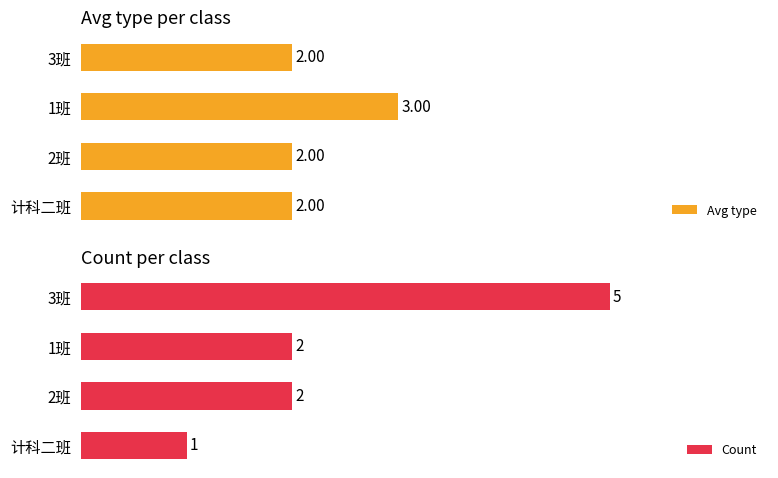

What is the sum of all Count values?

10